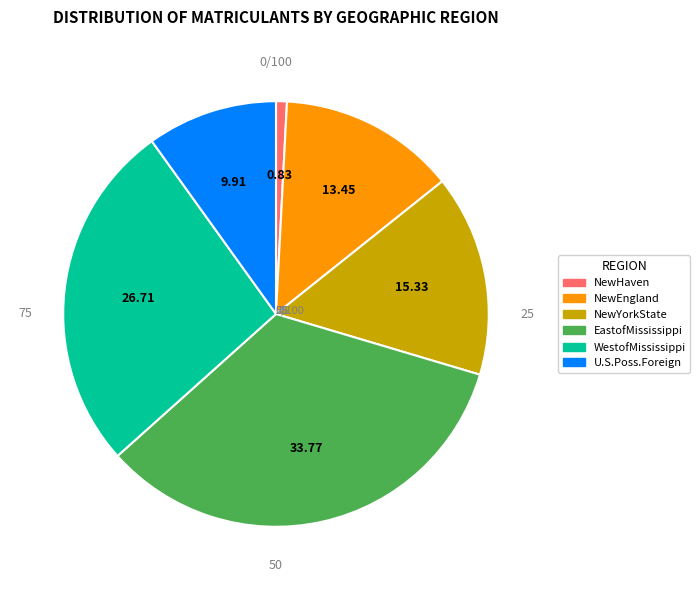

Count the number of slices in the pie.

6